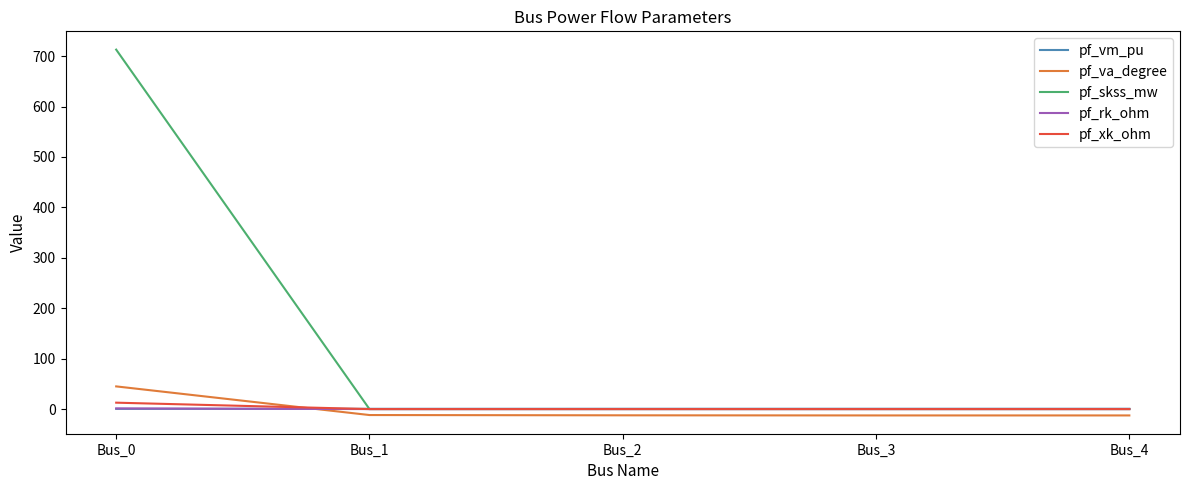

Where do pf_va_degree and pf_rk_ohm first cross each other?

Bus_0 and Bus_1